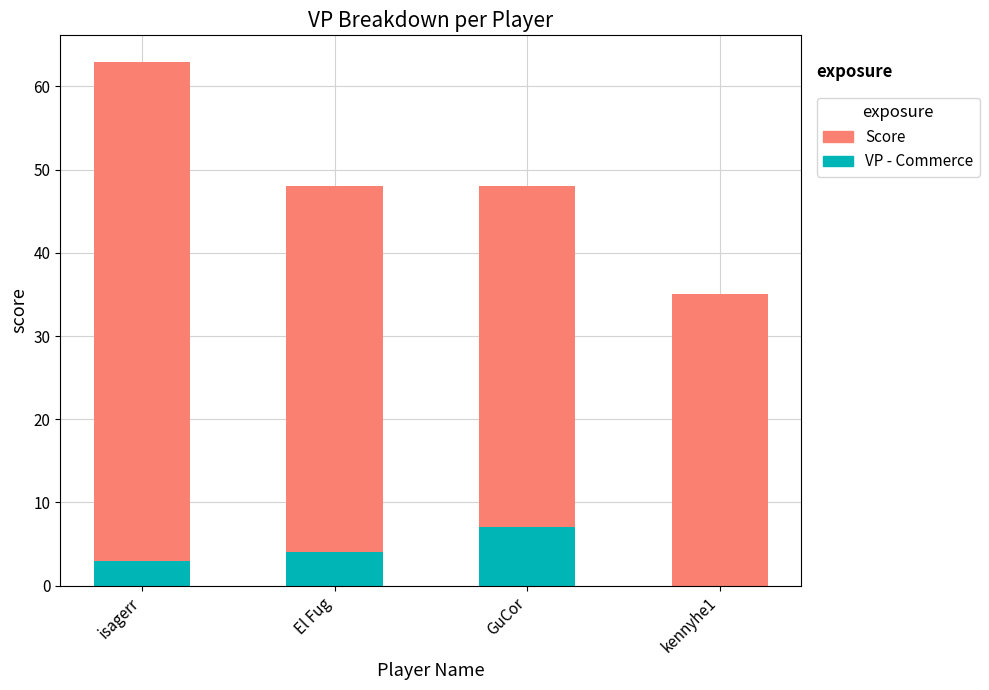

Count the number of data series in this chart.

2